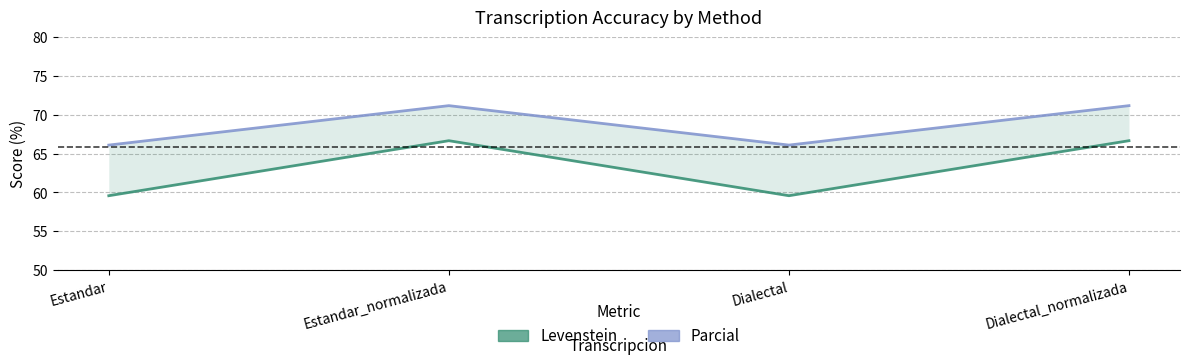

Rank the series by their maximum value, from lowest to highest.

Levenstein, Parcial